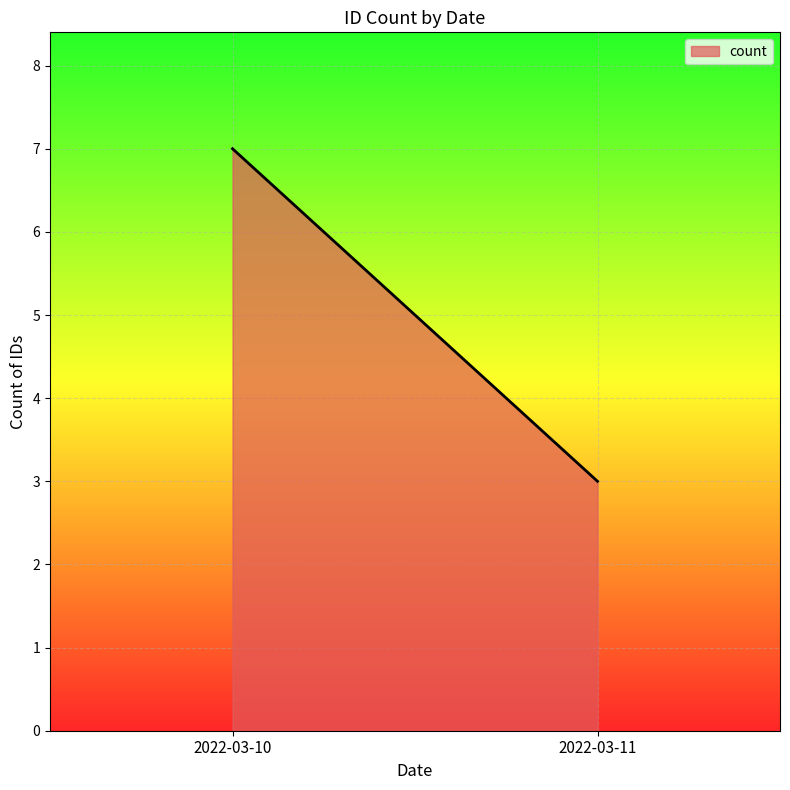

What is the sum of all values?

10